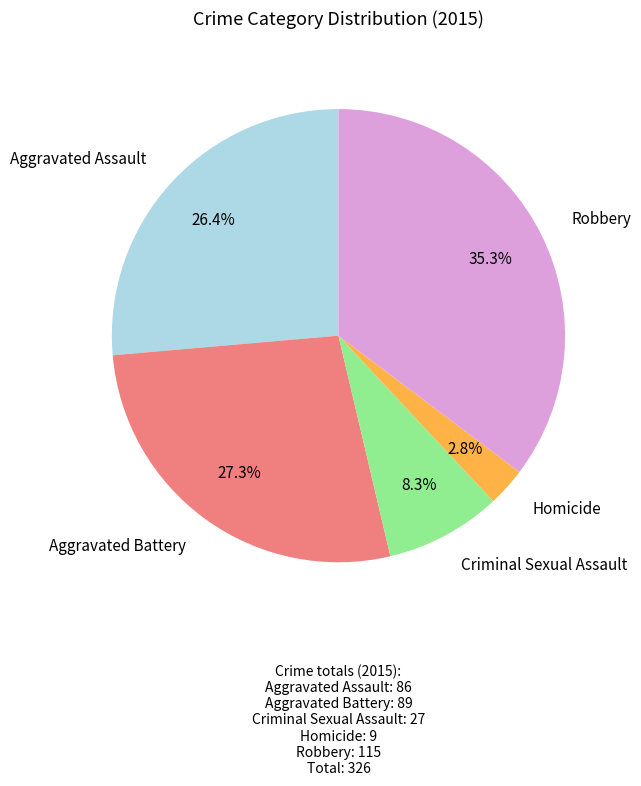

Is there any slice that represents more than half of the pie?

No